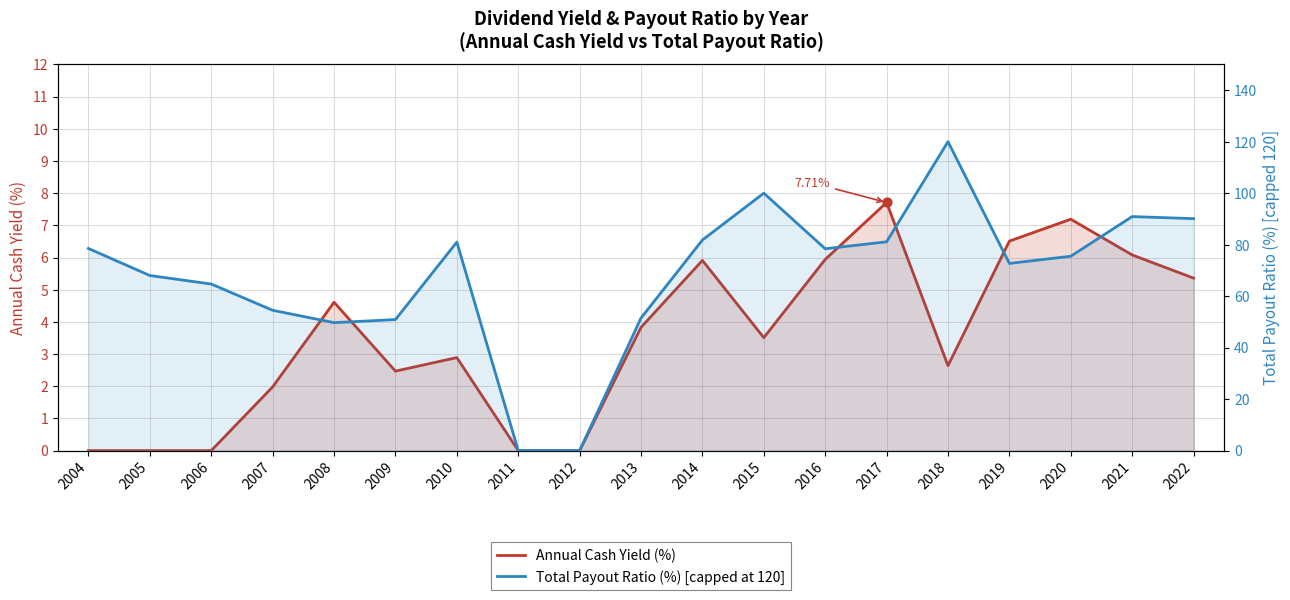

Which series has the largest total across all categories?

Total Payout Ratio (%) [capped at 120]